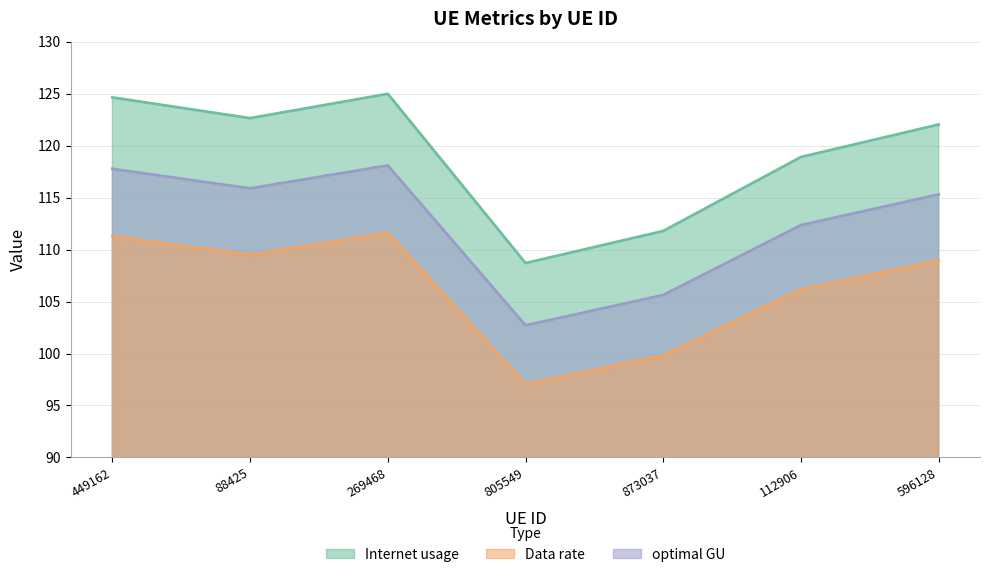

What is the greatest value displayed?

125.0